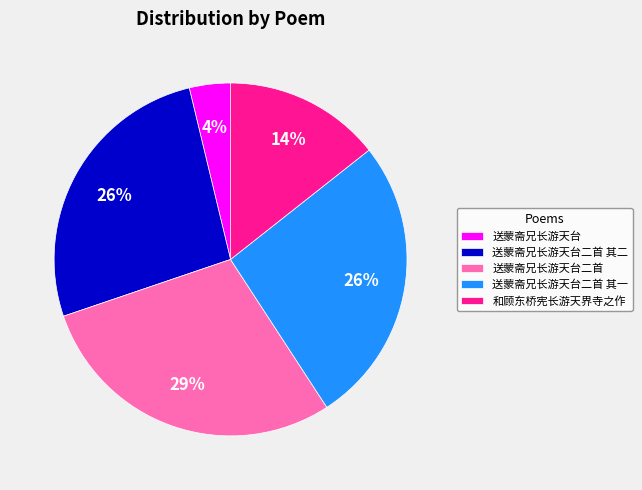

Is it true that 送蒙斋兄长游天台二首 is 29% of the pie?

True